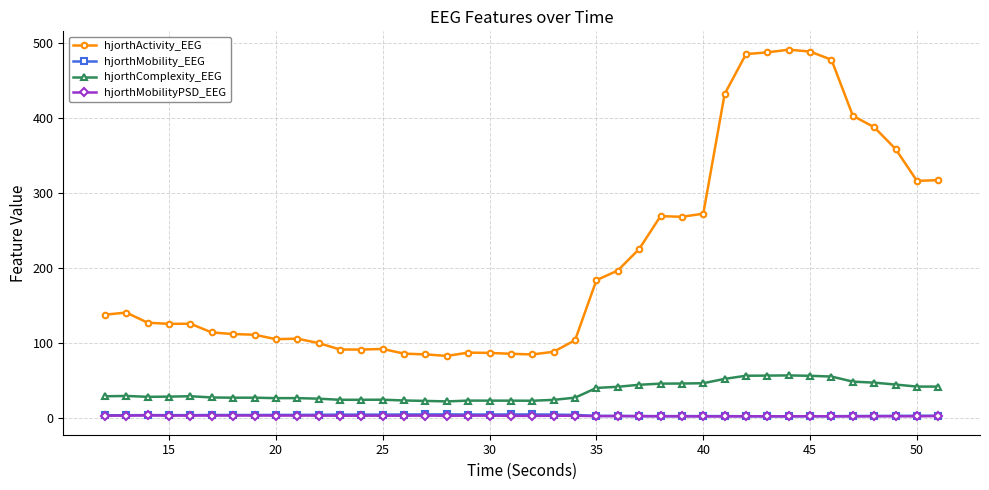

What is the difference between the second highest and minimum values in the hjorthComplexity_EEG series?

34.5